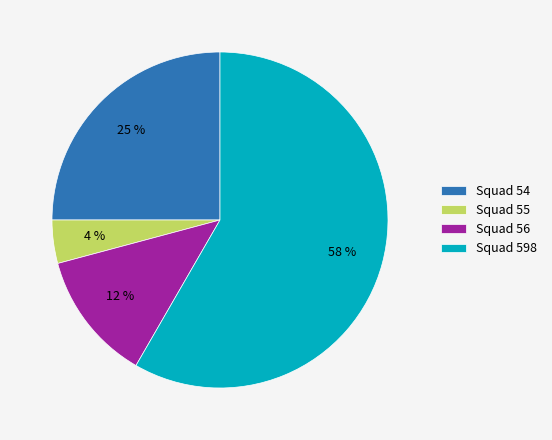

Between Squad 56 and Squad 598, which is larger?

Squad 598